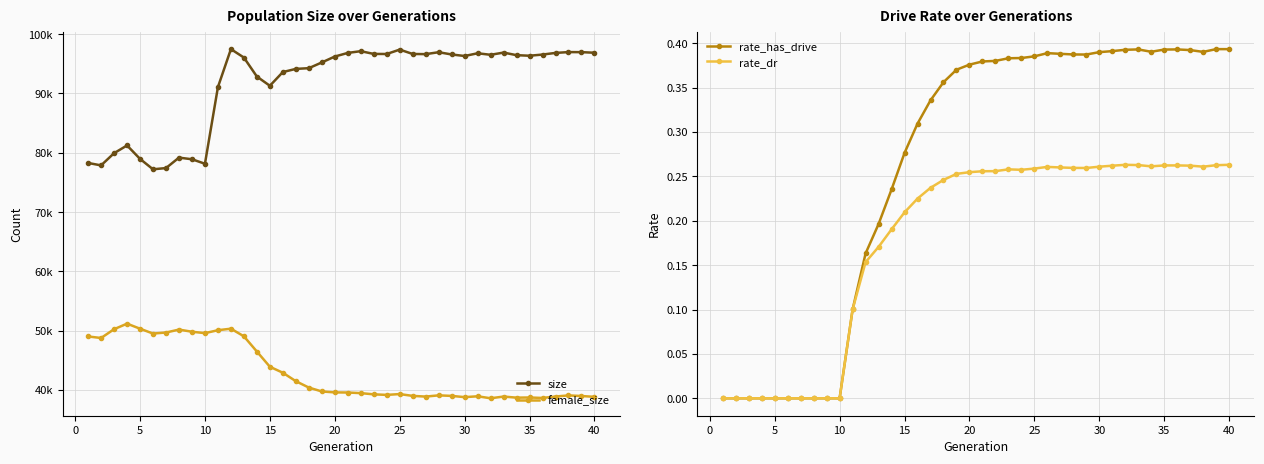

What are all the series names shown in the legend?

size, female_size, rate_has_drive, rate_dr